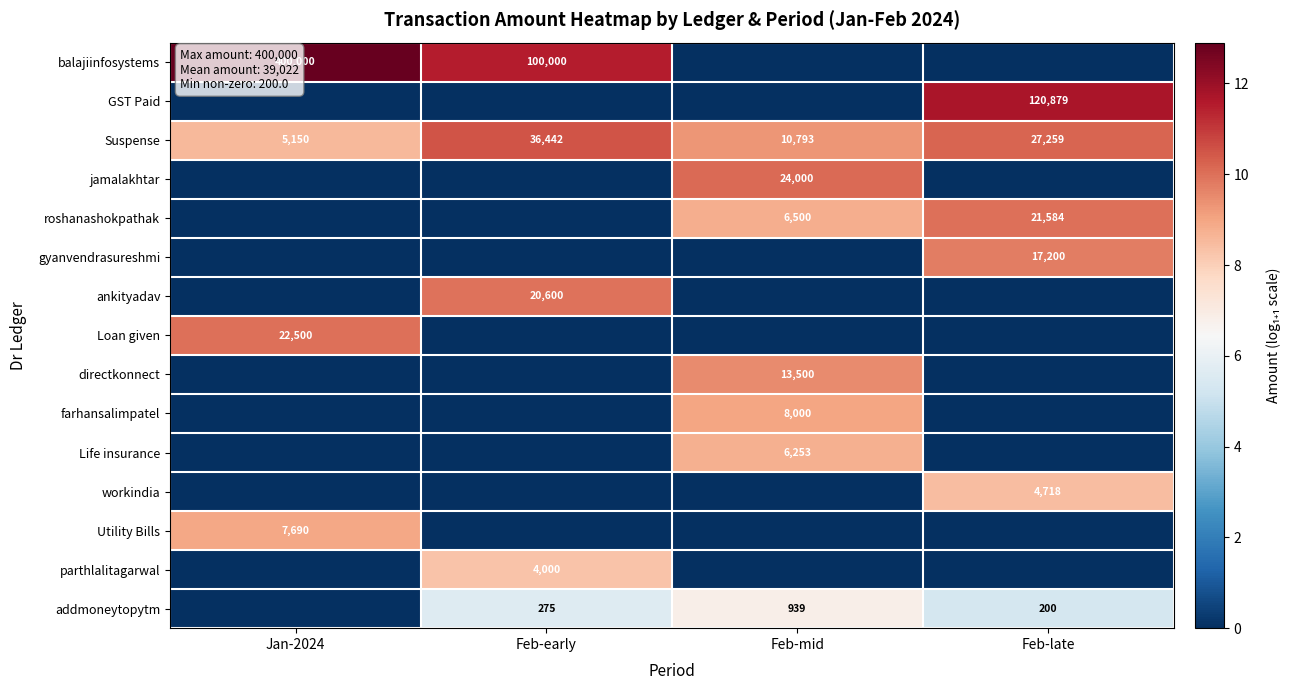

At how many categories does at least one series exceed 1?

4